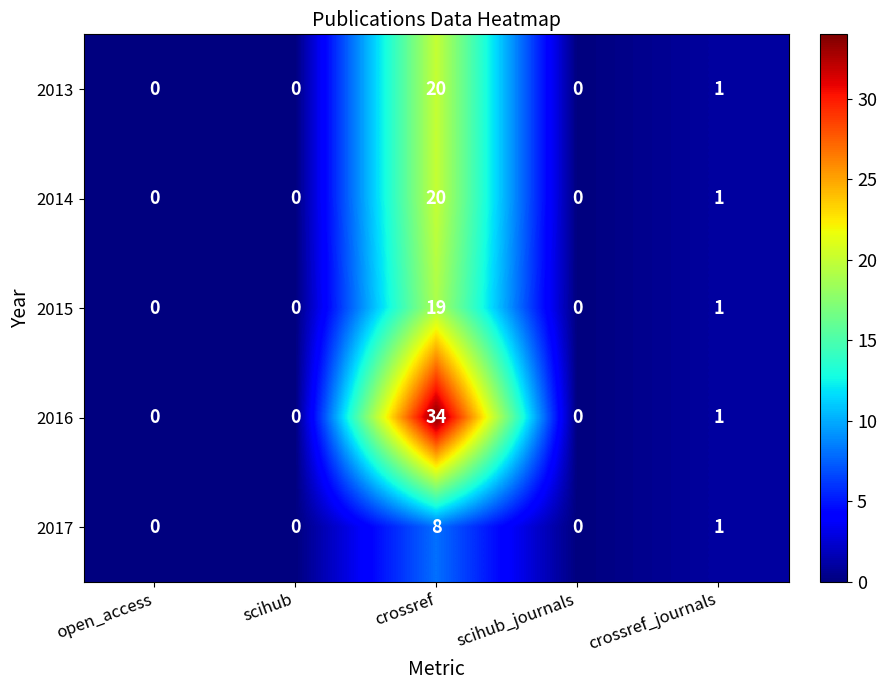

Reading right to left, list all the values displayed in this chart.

2013: 1	0	20	0	0
2014: 1	0	20	0	0
2015: 1	0	19	0	0
2016: 1	0	34	0	0
2017: 1	0	8	0	0